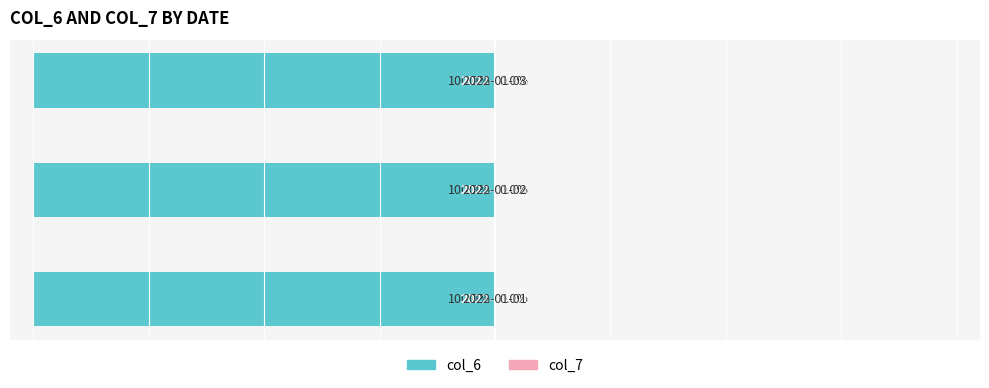

How many data points does each series have?

3